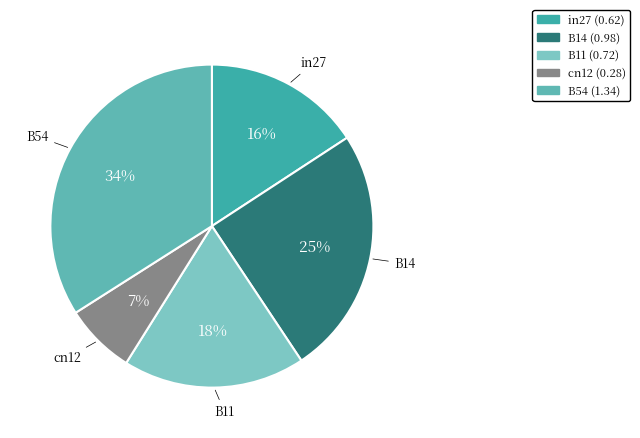

What is the largest slice in the pie chart?

B54